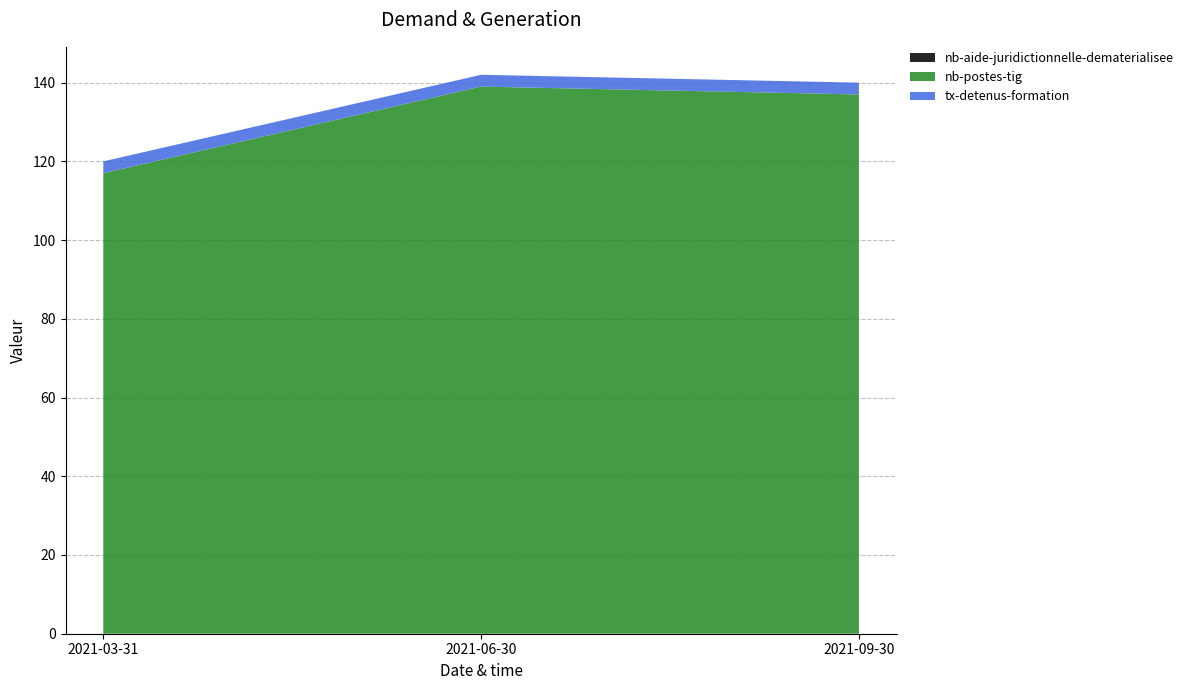

Reading left to right, list all the values displayed in this chart.

nb-aide-juridictionnelle-dematerialisee: 0	0	0
nb-postes-tig: 117	139	137
tx-detenus-formation: 3	3	3